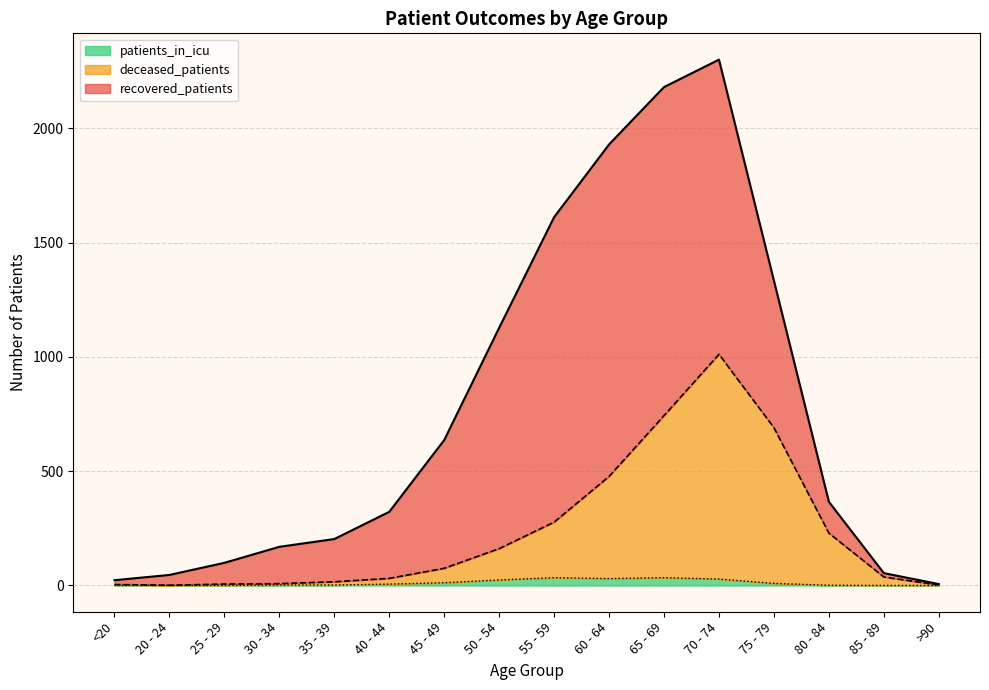

What are all the series names shown in the legend?

patients_in_icu, deceased_patients, recovered_patients